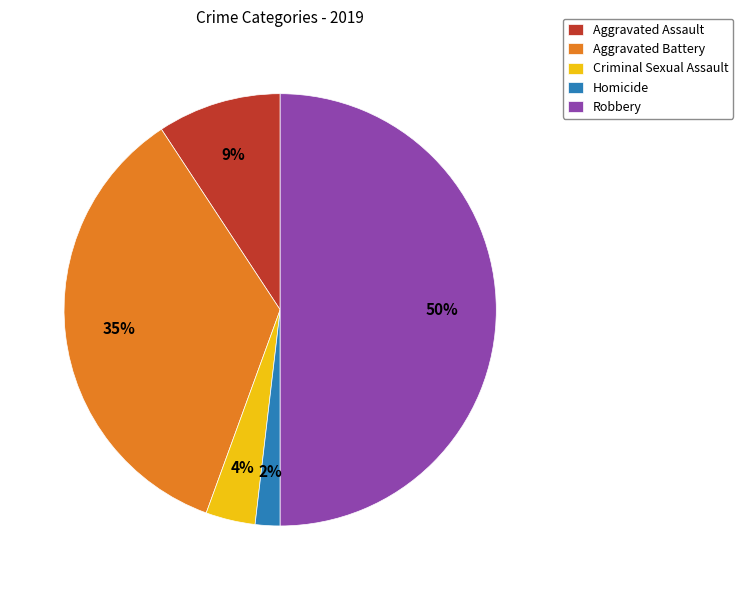

Does Homicide represent more than half of the total?

No